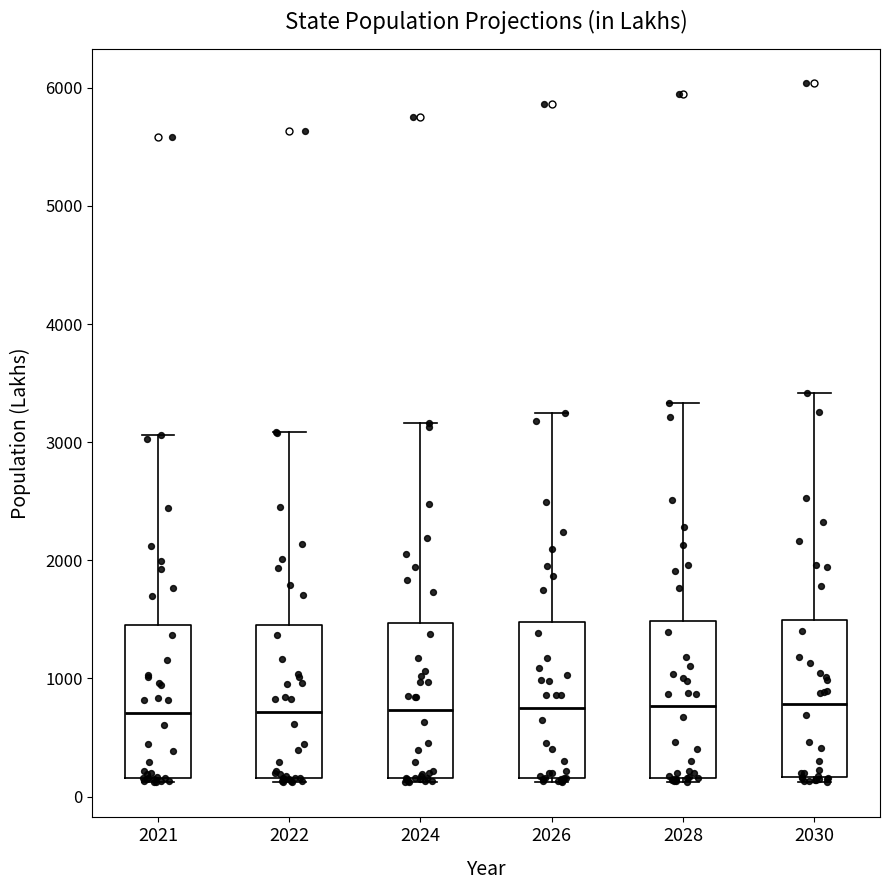

Reading left to right, transcribe this box plot: for each box, give where its median line is, the range the box spans, and where its two whiskers end, as read against the y-axis. The values are not printed on the chart, so give them approximately, as read against the axis.

2021: median 700, box 200 to 1400, whiskers 100 to 3100
2022: median 700, box 200 to 1500, whiskers 100 to 3100
2024: median 700, box 200 to 1500, whiskers 100 to 3200
2026: median 800, box 200 to 1500, whiskers 100 to 3200
2028: median 800, box 200 to 1500, whiskers 100 to 3300
2030: median 800, box 200 to 1500, whiskers 100 to 3400